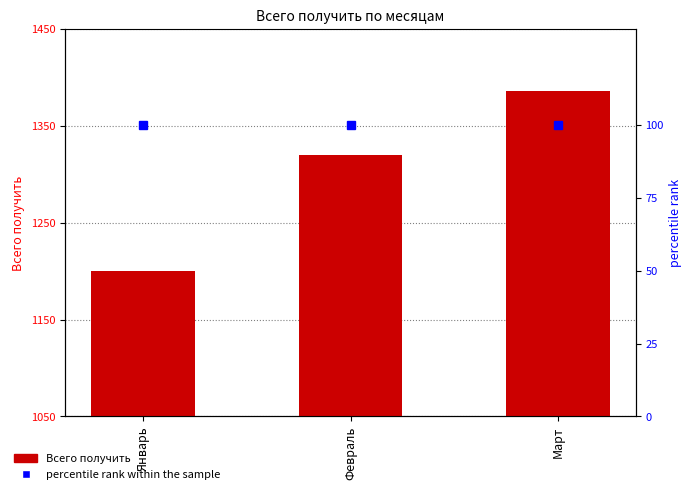

At which category is the sum across all series the highest?

Март